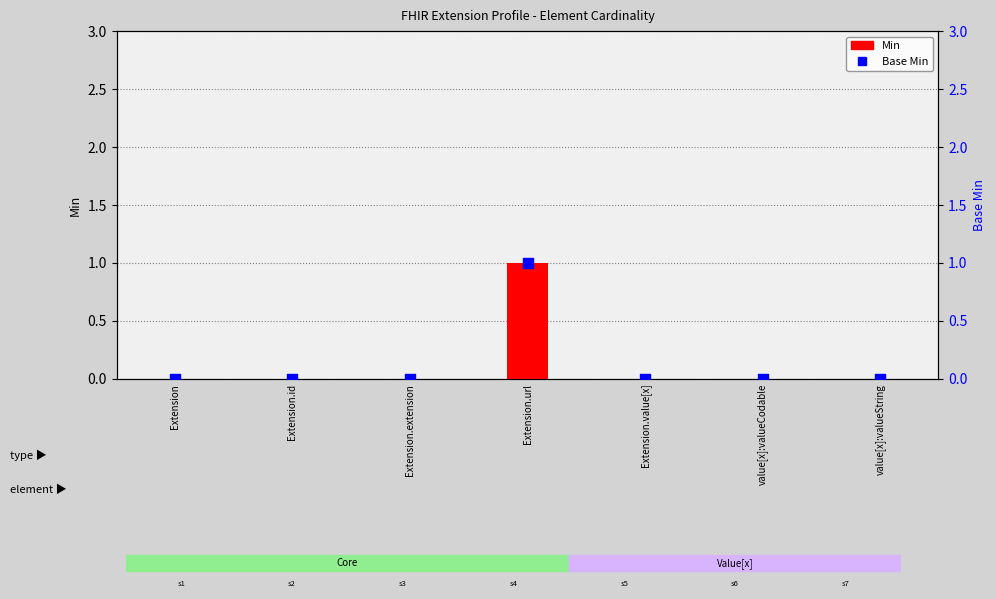

At how many categories does at least one series exceed 0?

1